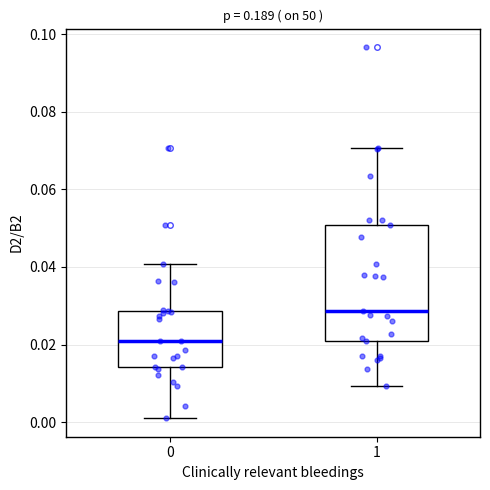

Comparing the boxes themselves (not the whiskers), which one is the tallest?

1